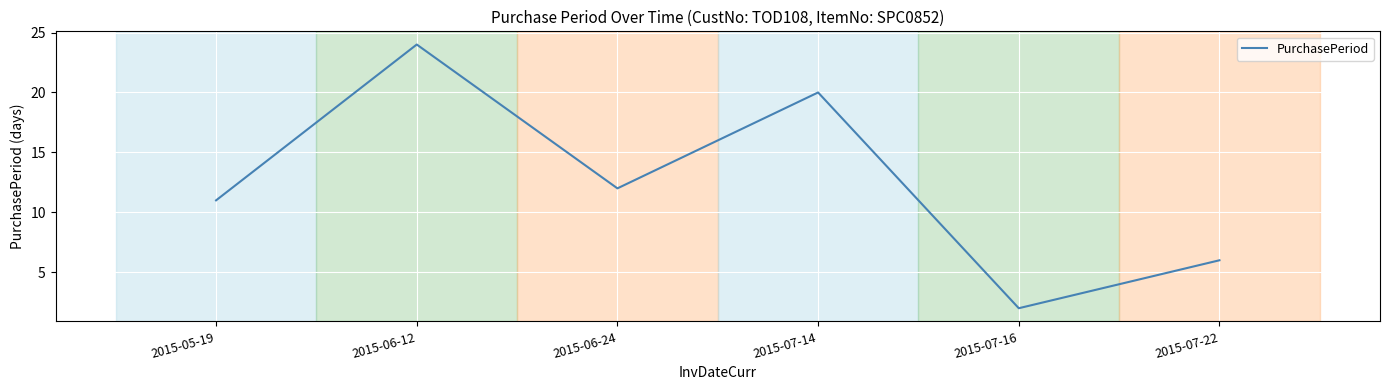

How many categories are shown in the chart?

6